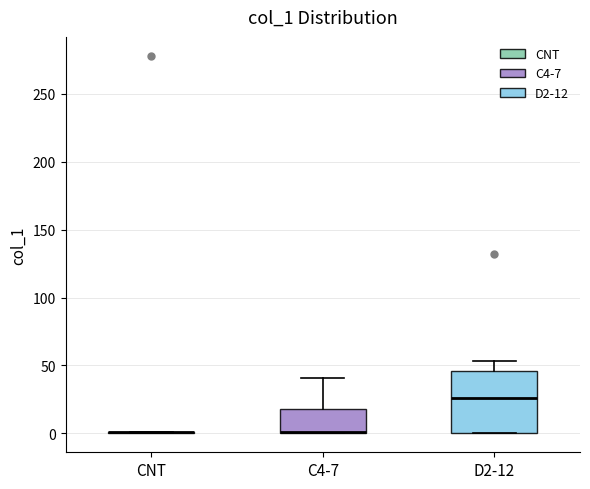

Reading left to right, read every box against the y-axis: the position of its median line, the range the box covers, and the ends of its whiskers. The values are not printed on the chart, so give them approximately, as read against the axis.

CNT: box collapsed to a line at 0, whiskers 0 to 0
C4-7: median 0 (drawn on the box's lower edge), box 0 to 20, whiskers 0 to 40
D2-12: median 25, box 0 to 45, whiskers 0 to 55